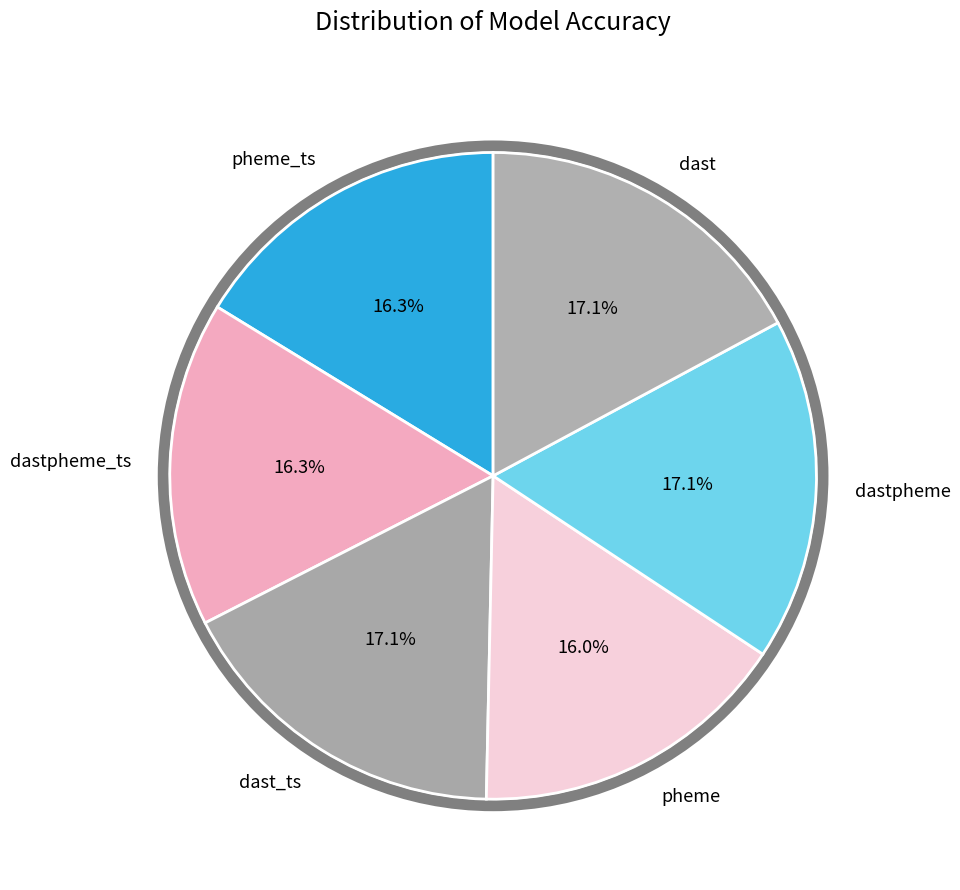

Combined, do dastpheme_ts and dast_ts account for over 50%?

No